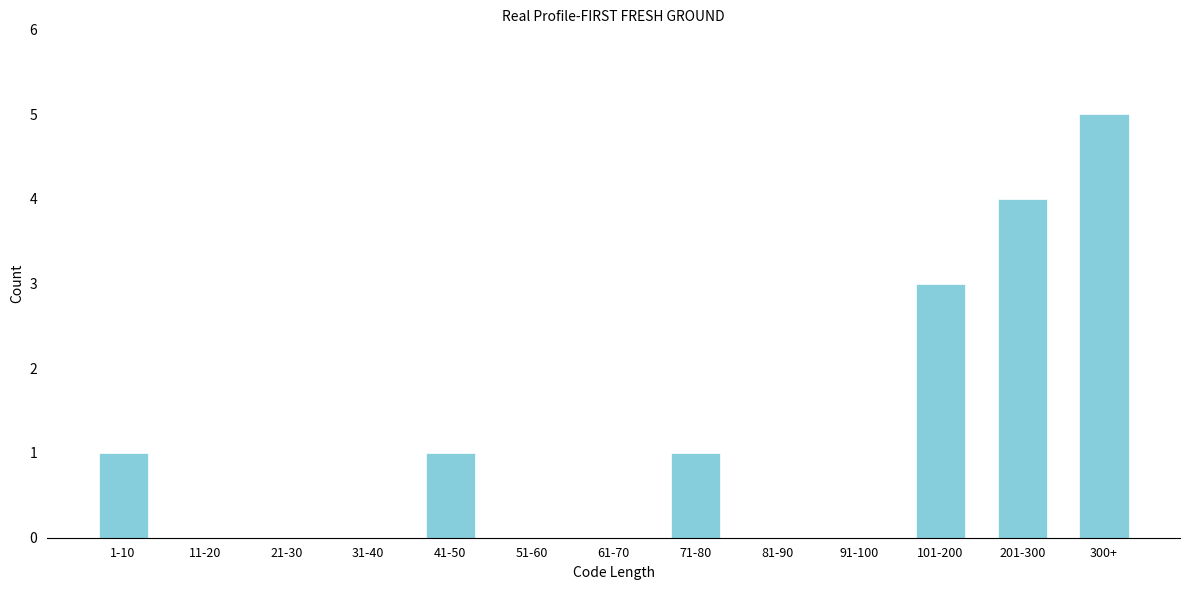

Reading left to right, list all the values displayed in this chart.

1-10=1	11-20=0	21-30=0	31-40=0	41-50=1	51-60=0	61-70=0	71-80=1	81-90=0	91-100=0	101-200=3	201-300=4	300+=5